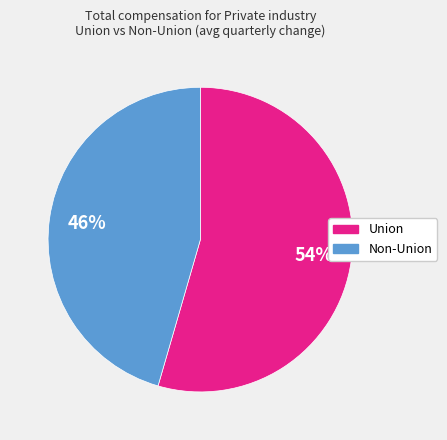

What is the smallest slice in the pie chart?

Non-Union